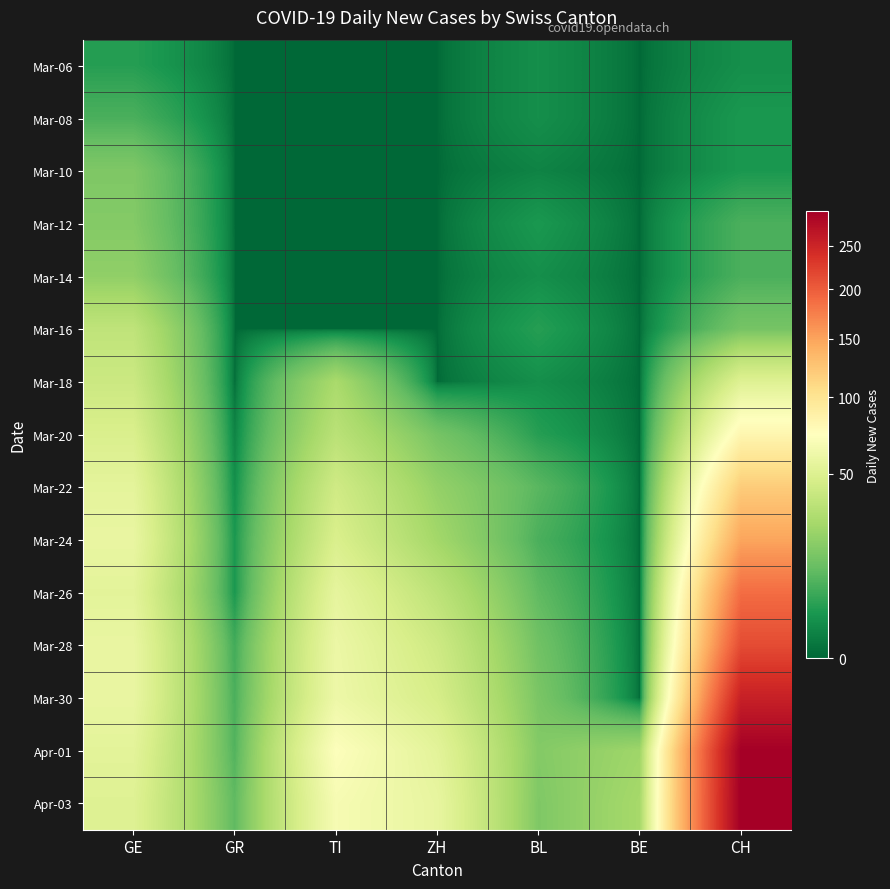

What is the greatest value displayed?

294